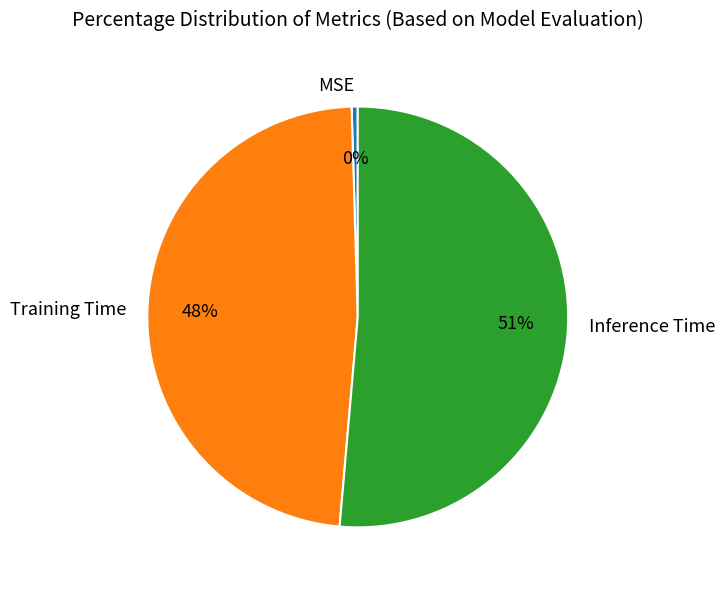

What percentage is the Training Time slice, to the nearest percent?

48%